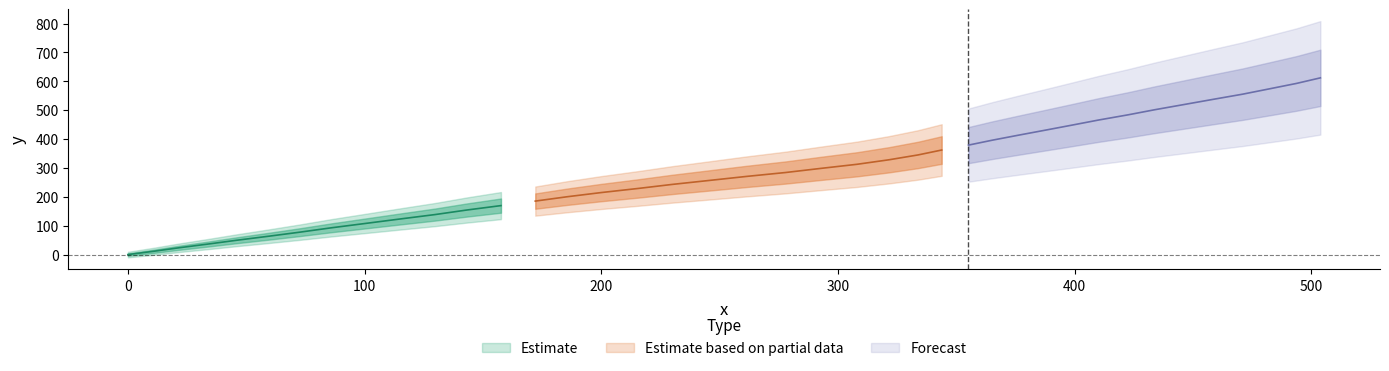

What is the difference between the maximum and minimum values in the y series?

611.9